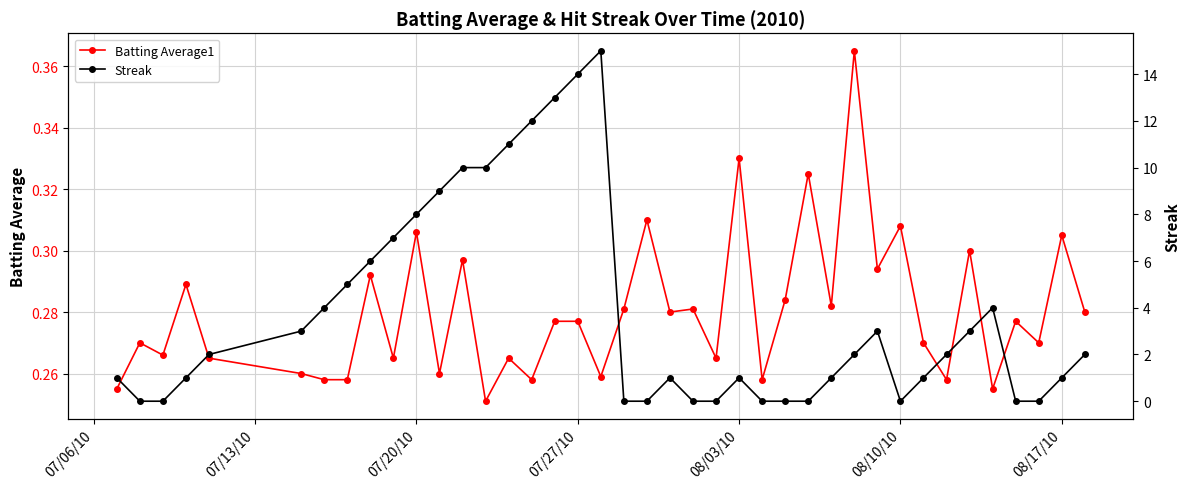

True or false: Batting Average1 has more than 0 points higher than both neighbors.

True